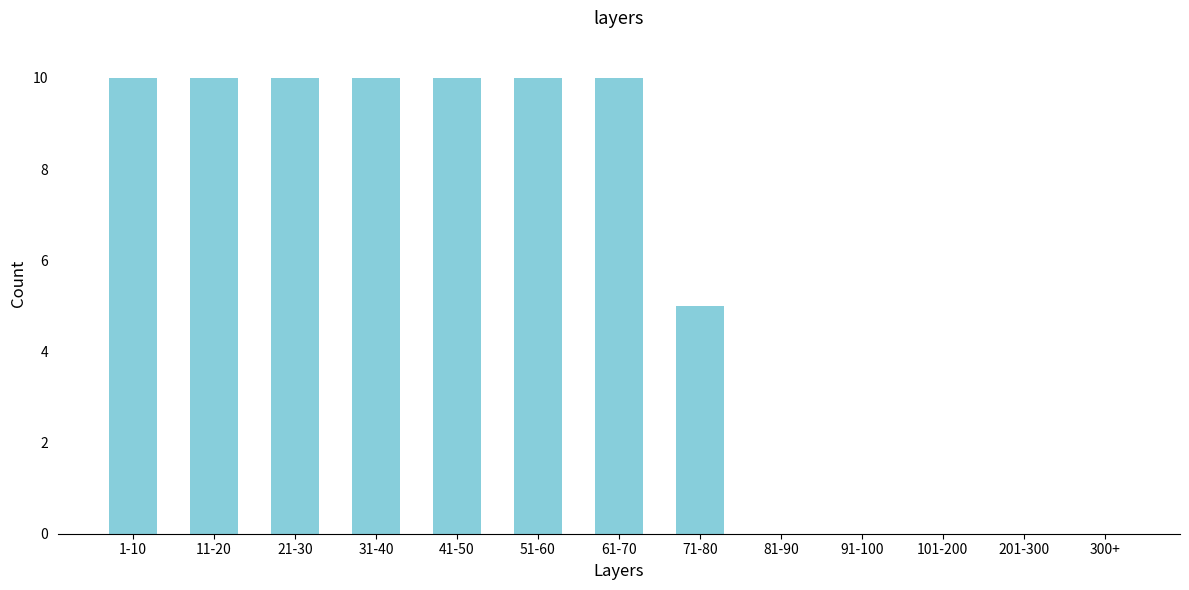

Reading right to left, list all the values displayed in this chart.

300+=0	201-300=0	101-200=0	91-100=0	81-90=0	71-80=5	61-70=10	51-60=10	41-50=10	31-40=10	21-30=10	11-20=10	1-10=10